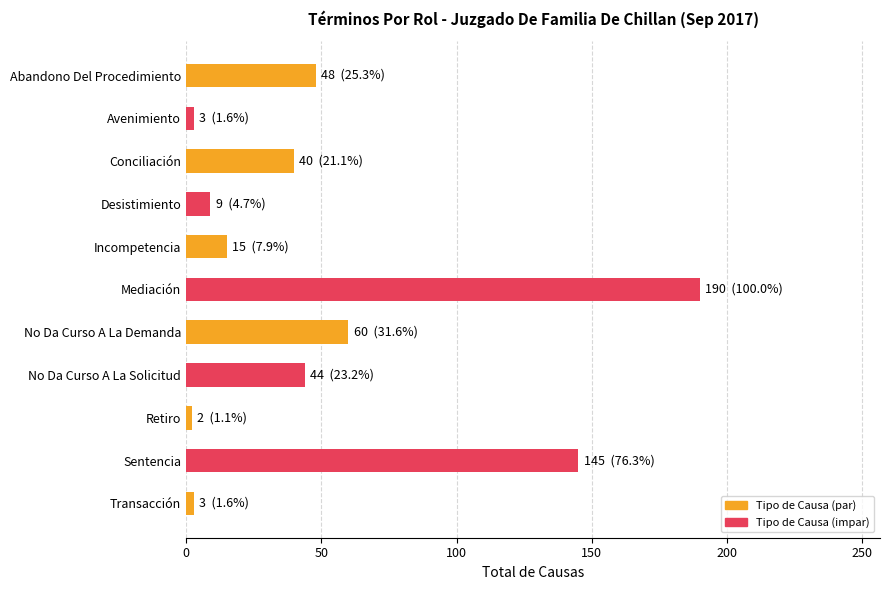

What is the label of the 8th bar from the top?

No Da Curso A La Solicitud